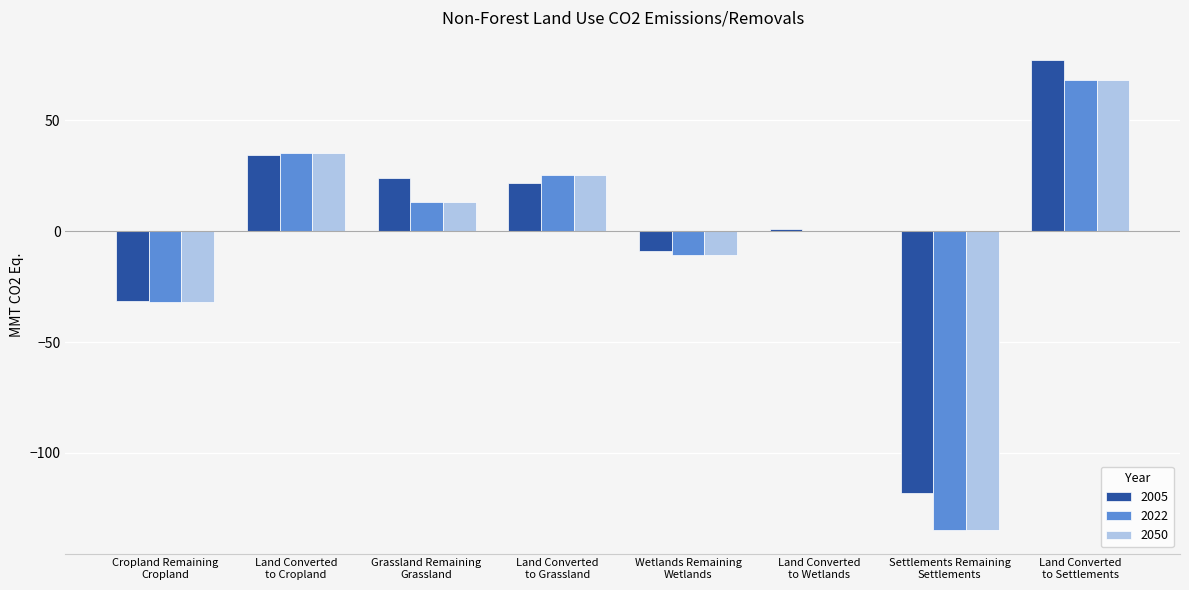

Does the chart contain stacked bars?

No